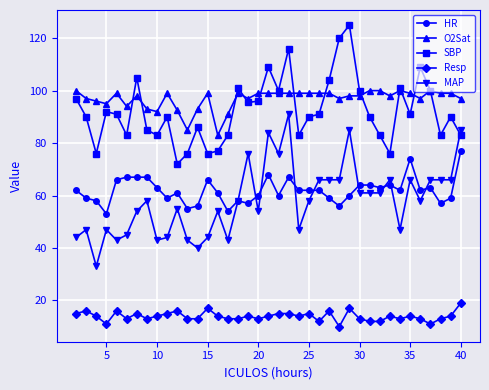

True or false: SBP and O2Sat intersect in this chart.

True